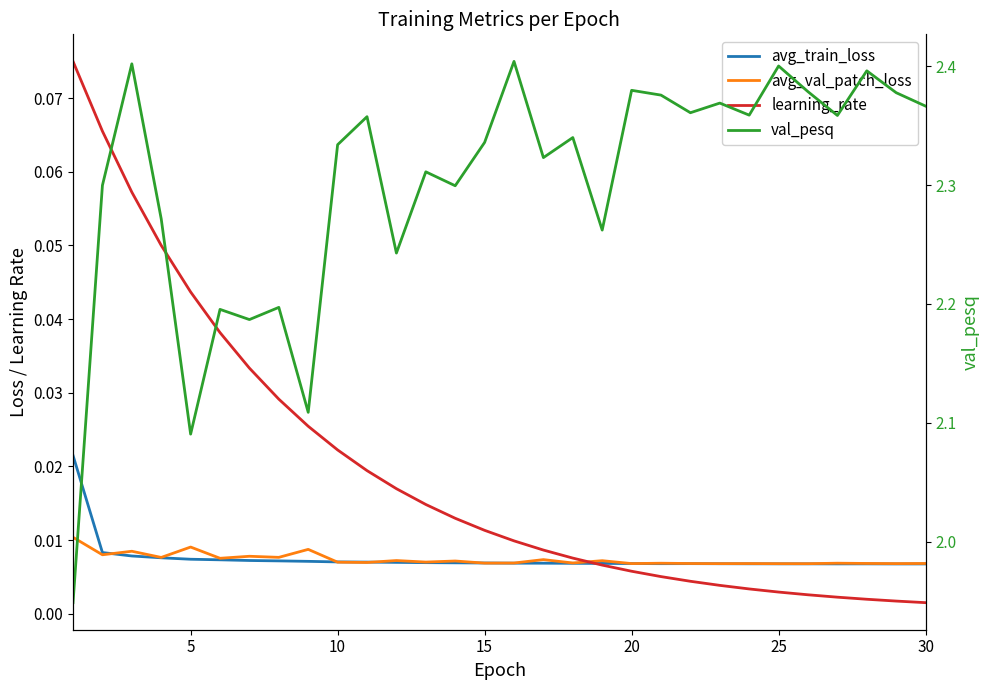

Reading left to right, transcribe all the data shown in this chart.

avg_train_loss: 0.0	0.0	0.0	0.0	0.0	0.0	0.0	0.0	0.0	0.0	0.0	0.0	0.0	0.0	0.0	0.0	0.0	0.0	0.0	0.0	0.0	0.0	0.0	0.0	0.0	0.0	0.0	0.0	0.0	0.0
avg_val_patch_loss: 0.0	0.0	0.0	0.0	0.0	0.0	0.0	0.0	0.0	0.0	0.0	0.0	0.0	0.0	0.0	0.0	0.0	0.0	0.0	0.0	0.0	0.0	0.0	0.0	0.0	0.0	0.0	0.0	0.0	0.0
learning_rate: 0.1	0.1	0.1	0.1	0.0	0.0	0.0	0.0	0.0	0.0	0.0	0.0	0.0	0.0	0.0	0.0	0.0	0.0	0.0	0.0	0.0	0.0	0.0	0.0	0.0	0.0	0.0	0.0	0.0	0.0
val_pesq: 1.9	2.3	2.4	2.3	2.1	2.2	2.2	2.2	2.1	2.3	2.4	2.2	2.3	2.3	2.3	2.4	2.3	2.3	2.3	2.4	2.4	2.4	2.4	2.4	2.4	2.4	2.4	2.4	2.4	2.4